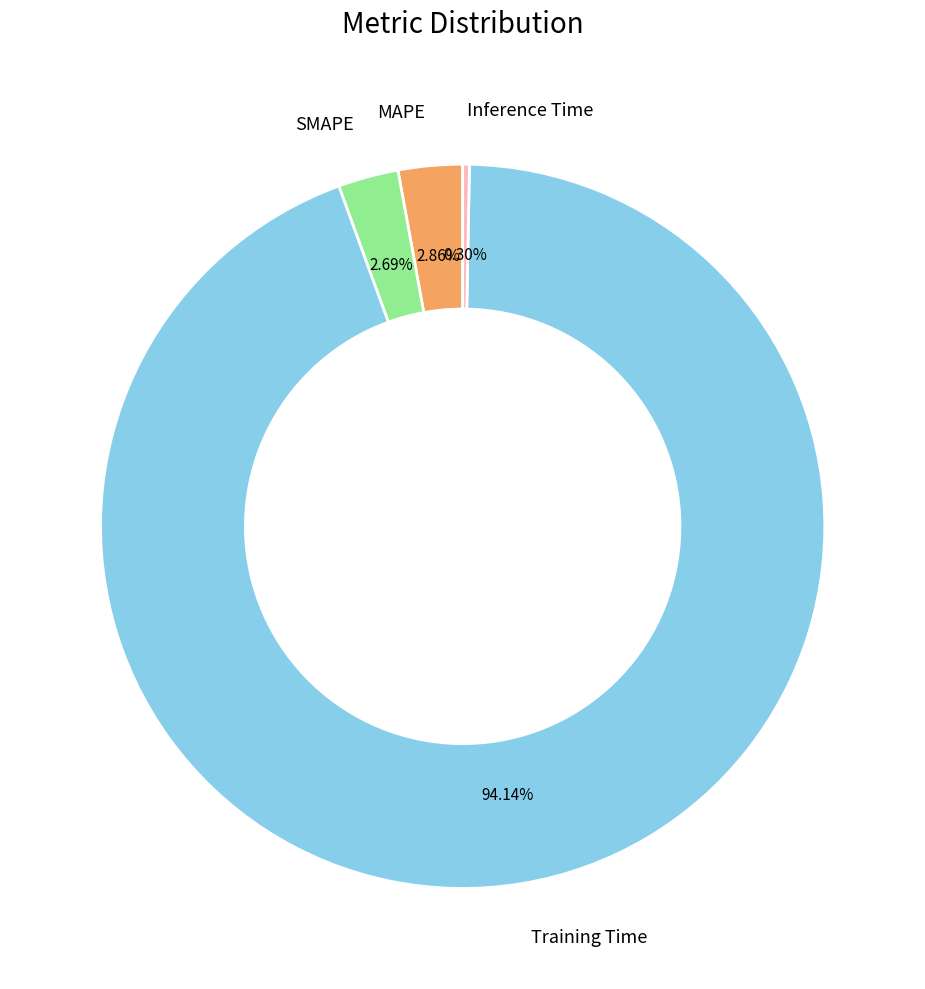

Combined, do MAPE and SMAPE account for over 50%?

No